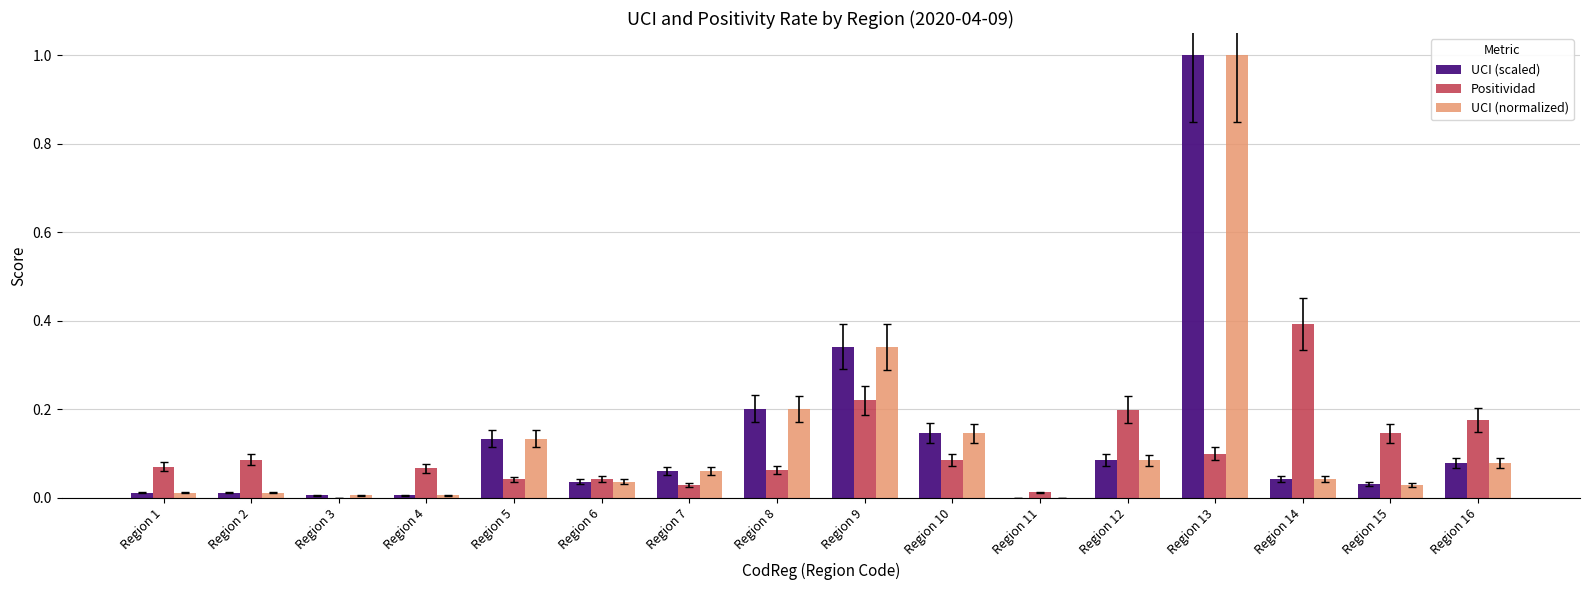

What is the sum of all UCI (normalized) values?

2.2